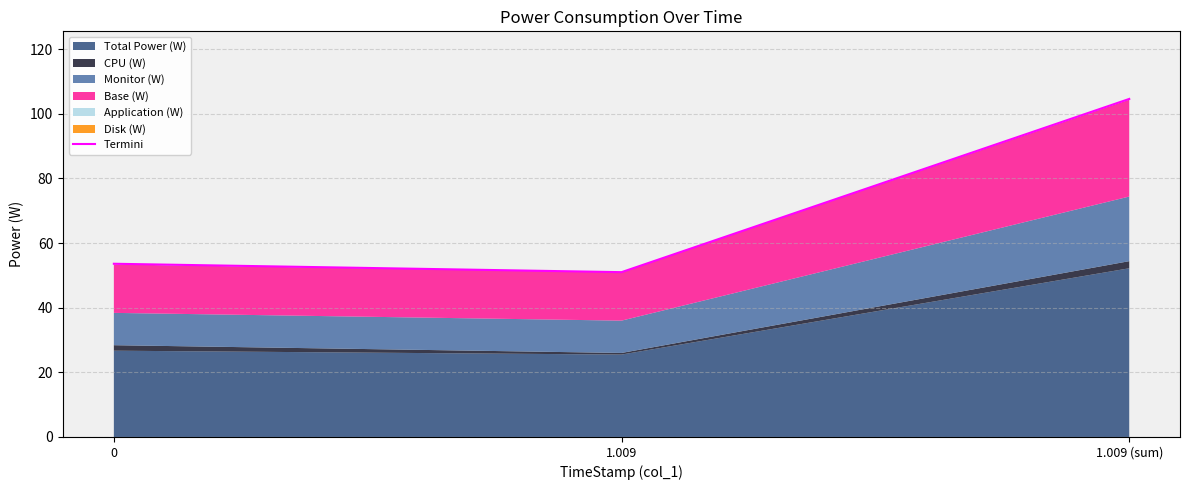

What is the difference between the maximum and second lowest values?

51.0